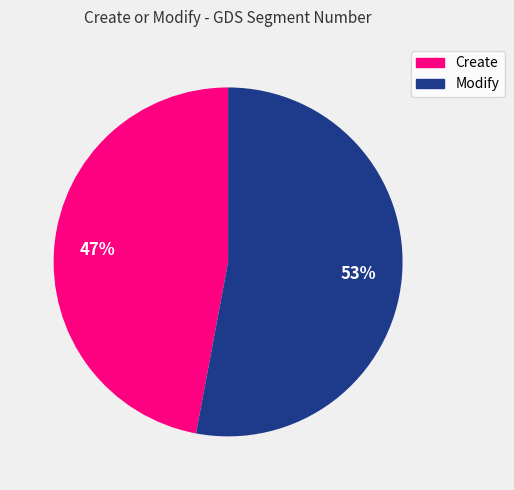

Rank the categories by value from highest to lowest.

Modify, Create